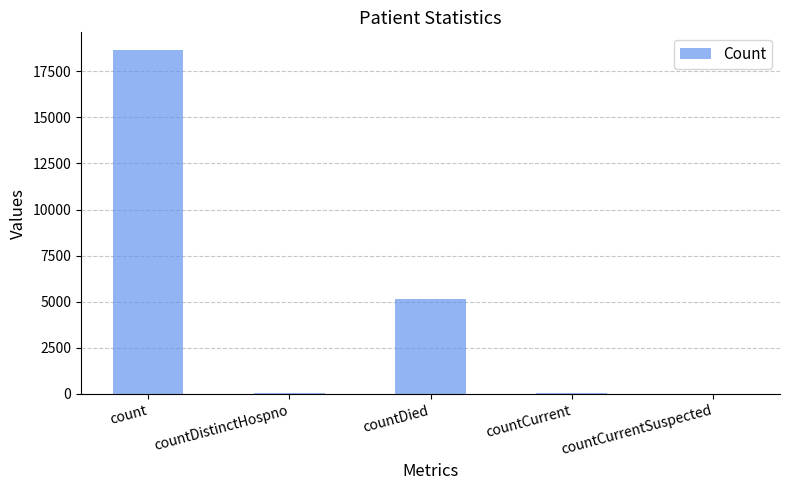

What is the greatest value displayed?

18678